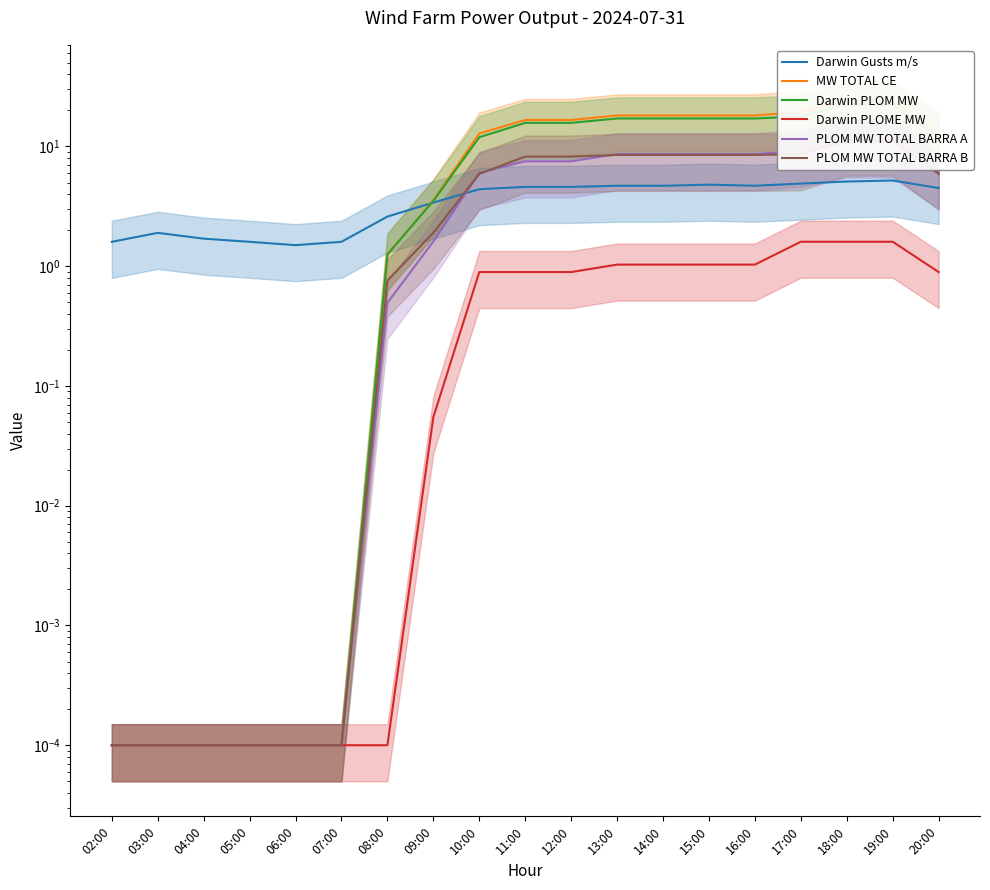

What is the average value of the PLOM MW TOTAL BARRA A series?

5.0